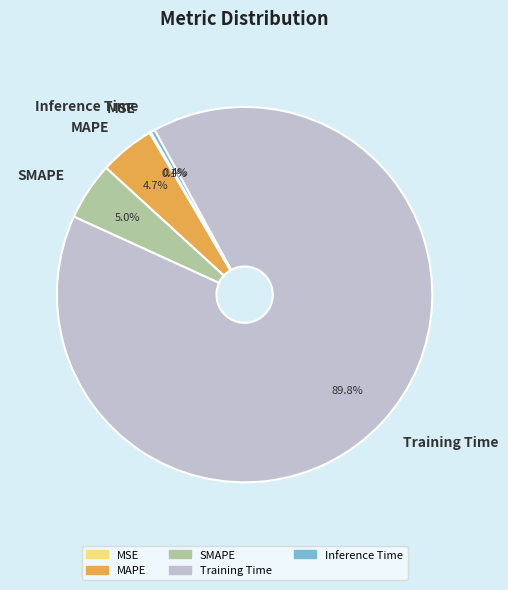

To the nearest percent, what is the combined percentage of Inference Time and SMAPE?

5%